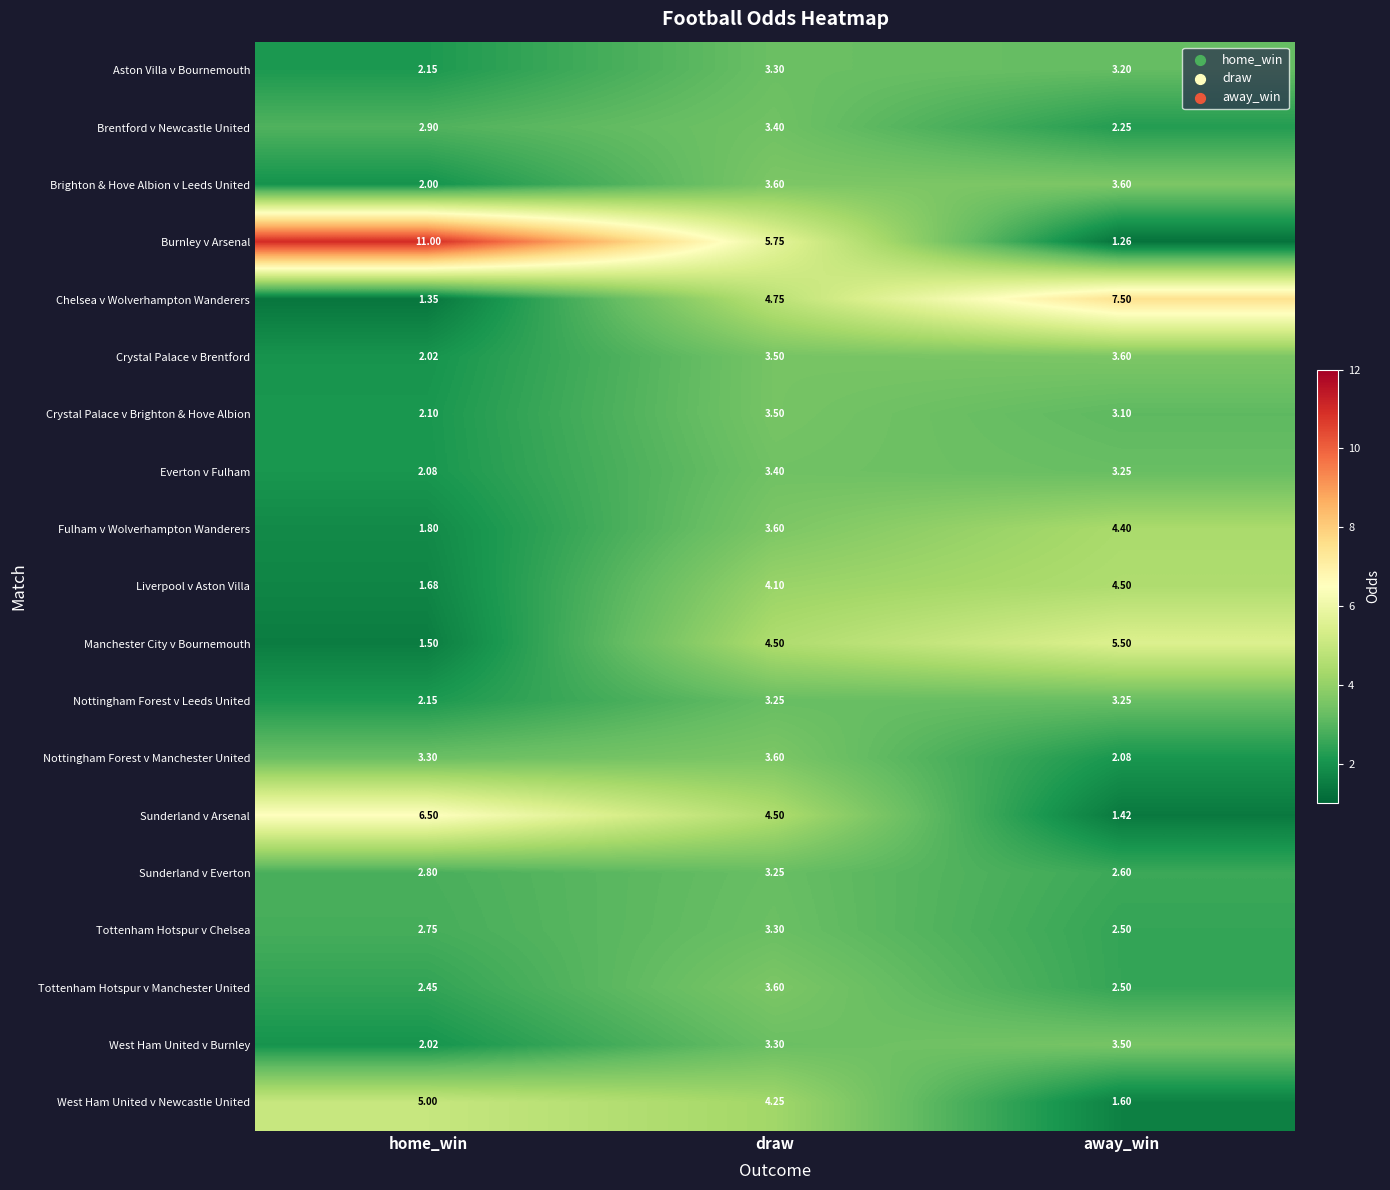

Which series has the largest total across all categories?

Burnley v Arsenal